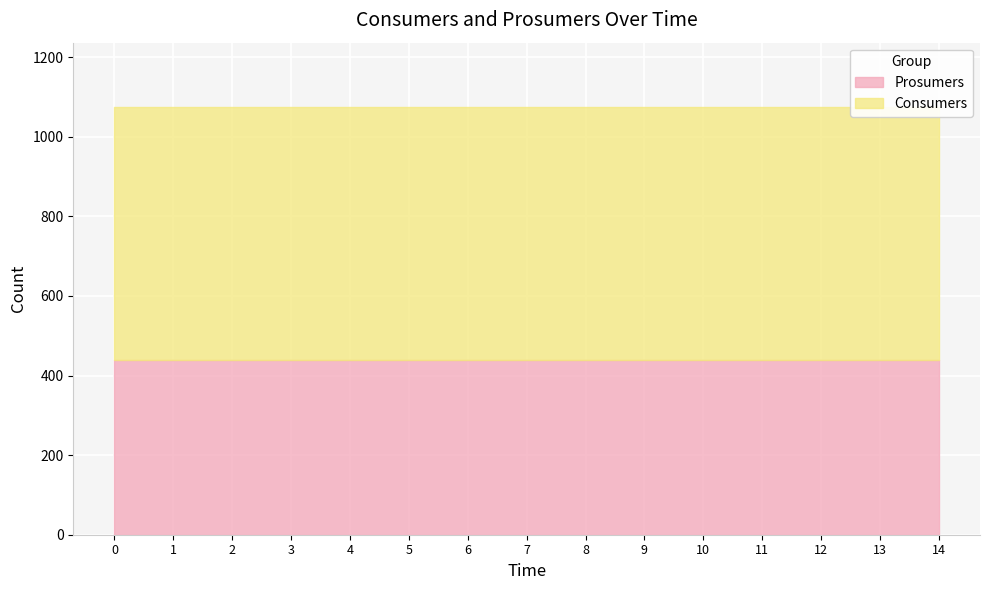

Which series has the largest total across all categories?

Consumers